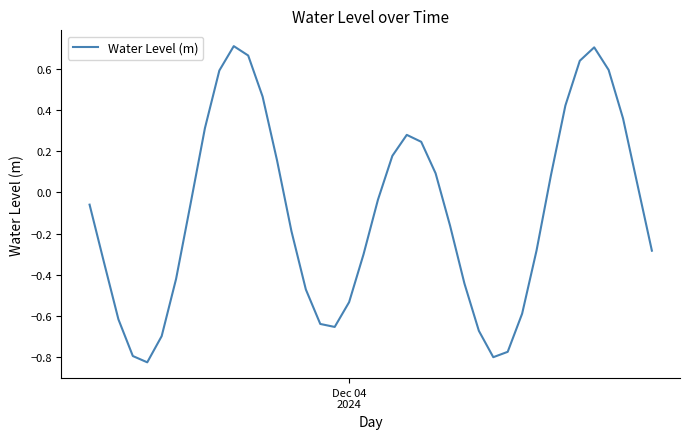

Is this an area chart (filled region under the line)?

No